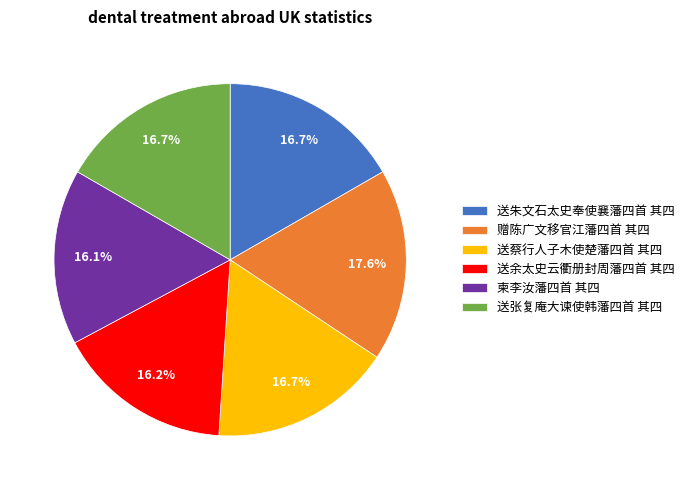

How many slices are in this pie chart?

6